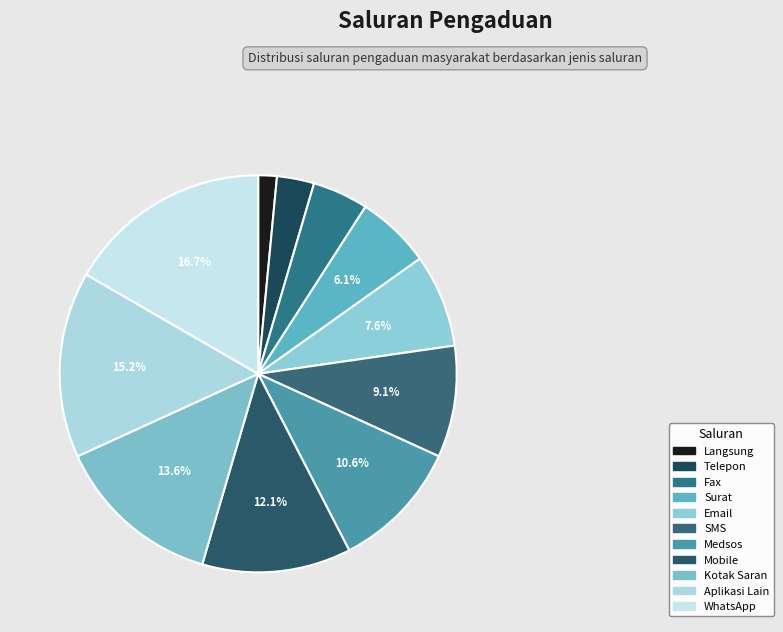

To the nearest percent, what percentage of the pie is Kotak Saran?

14%